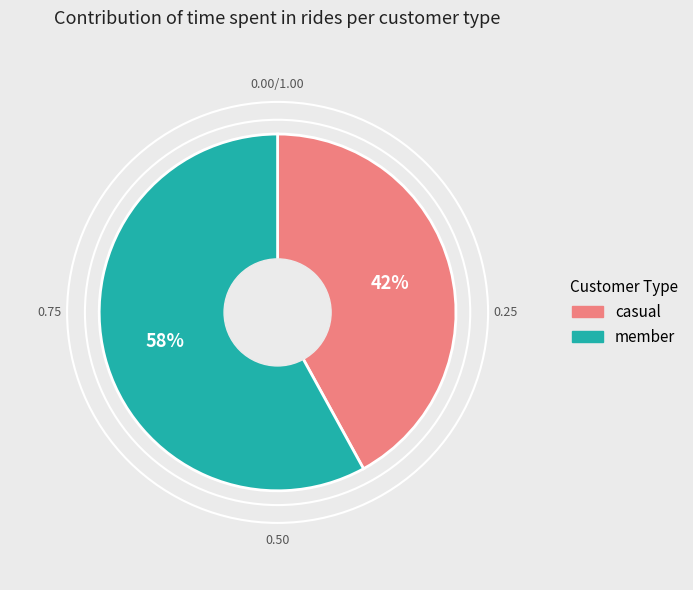

Approximately how many times larger is the value at member compared to casual?

1.4